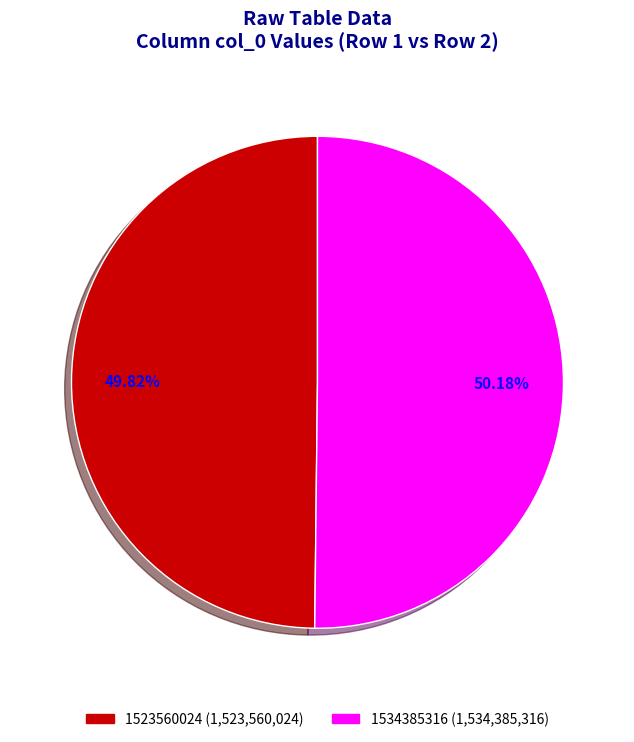

Is there a majority slice in this chart?

Yes